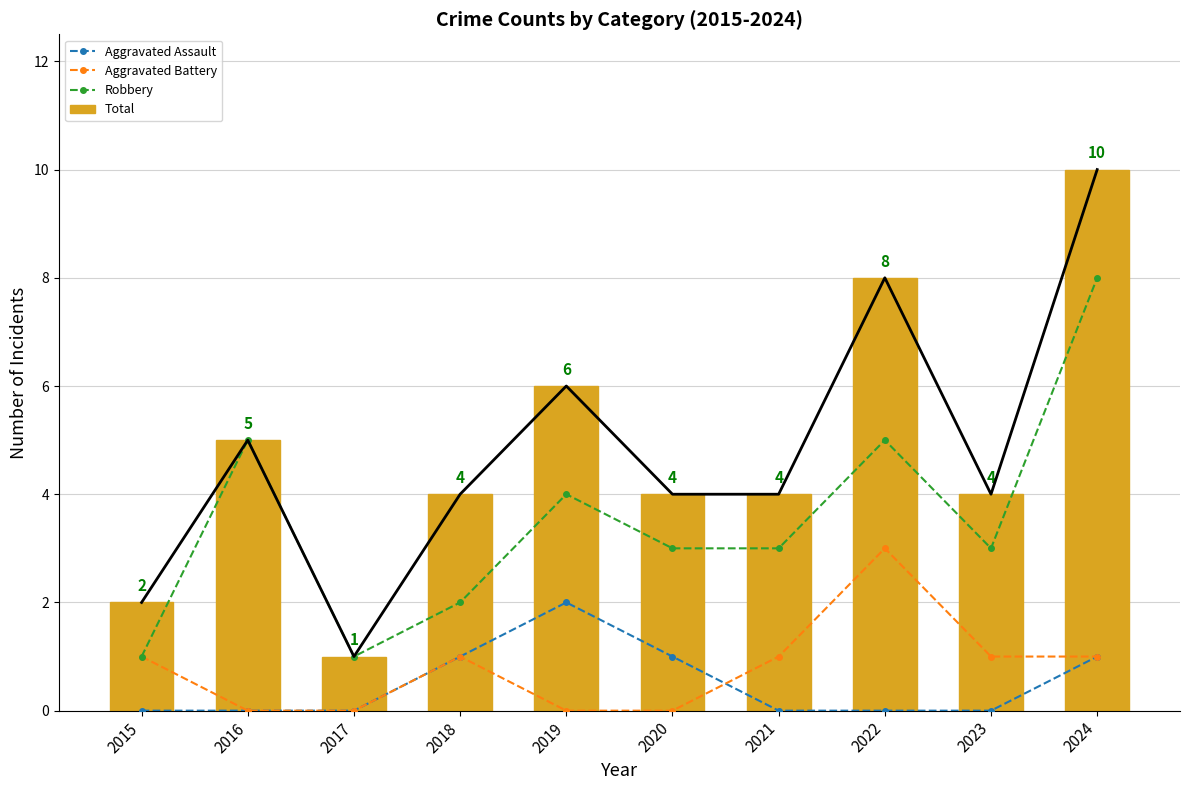

Reading right to left, transcribe all the data shown in this chart.

Aggravated Assault: 2024=1	2023=0	2022=0	2021=0	2020=1	2019=2	2018=1	2017=0	2016=0	2015=0
Aggravated Battery: 2024=1	2023=1	2022=3	2021=1	2020=0	2019=0	2018=1	2017=0	2016=0	2015=1
Robbery: 2024=8	2023=3	2022=5	2021=3	2020=3	2019=4	2018=2	2017=1	2016=5	2015=1
Total: 2024=10	2023=4	2022=8	2021=4	2020=4	2019=6	2018=4	2017=1	2016=5	2015=2